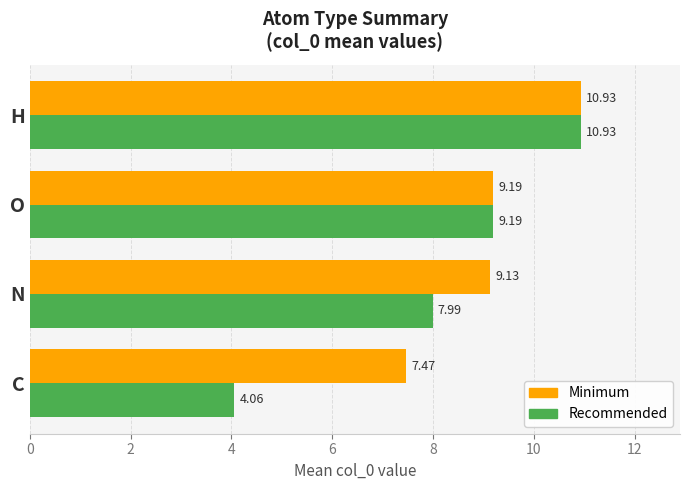

Which category has the highest value in the Minimum series?

H